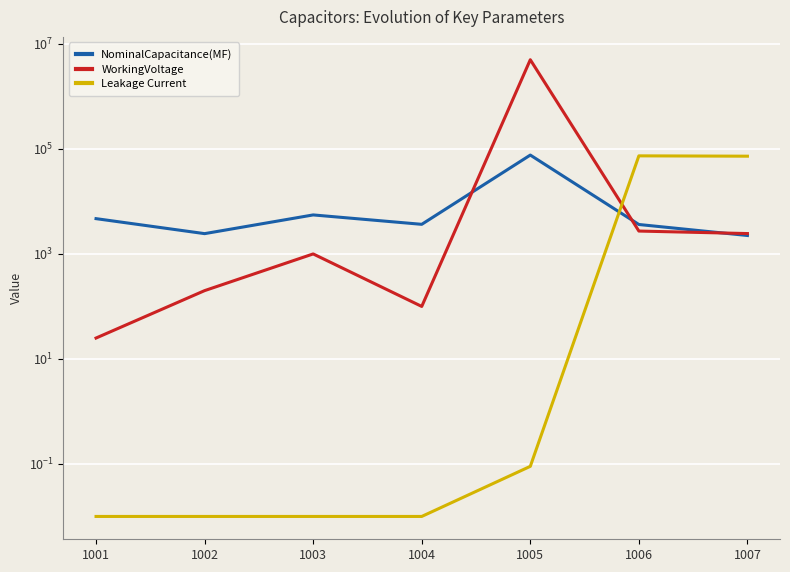

What are all the series names shown in the legend?

NominalCapacitance(MF), WorkingVoltage, Leakage Current